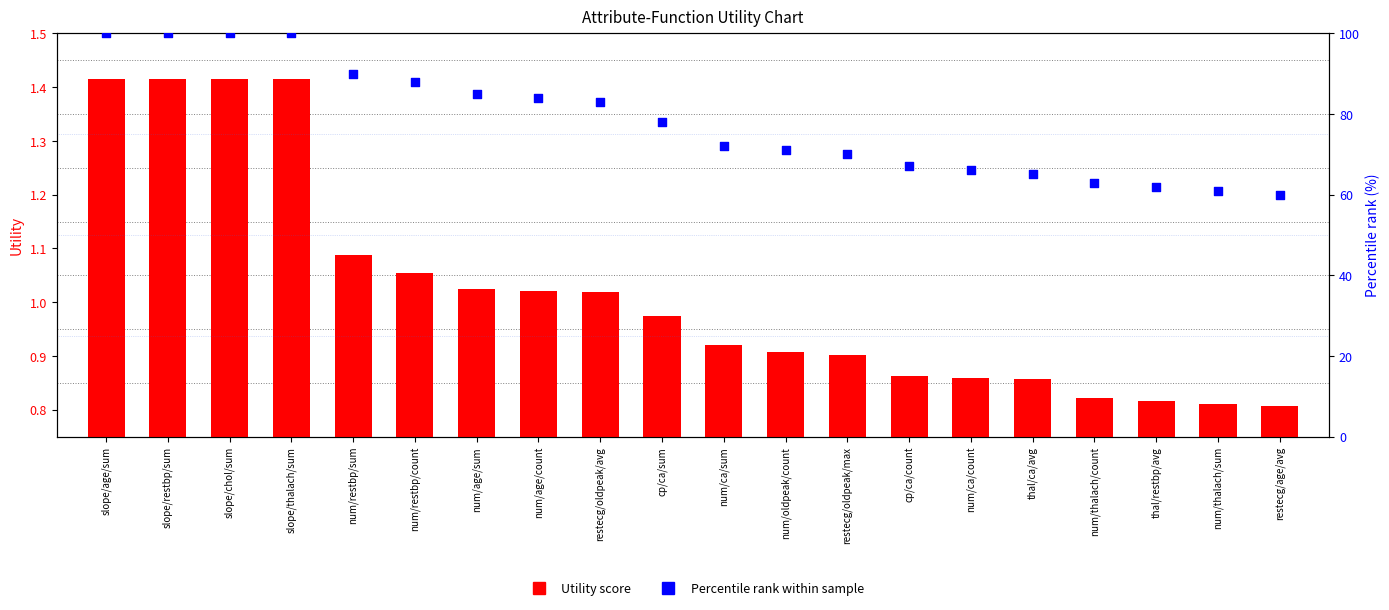

At how many categories does at least one series exceed 24?

20